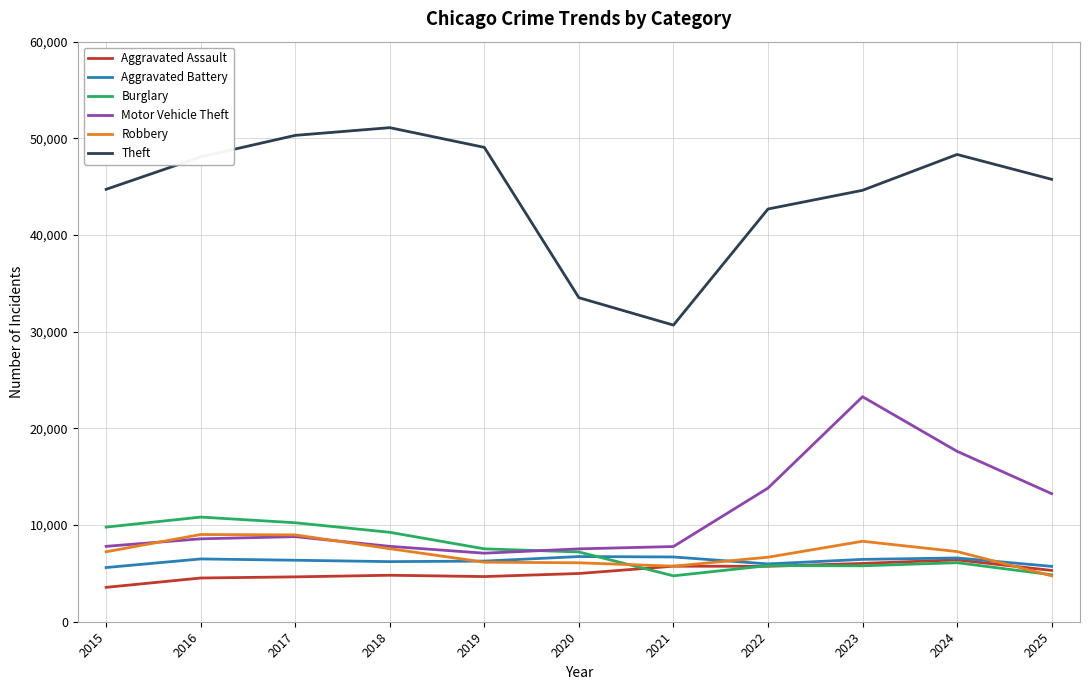

Which series has the largest total across all categories?

Theft